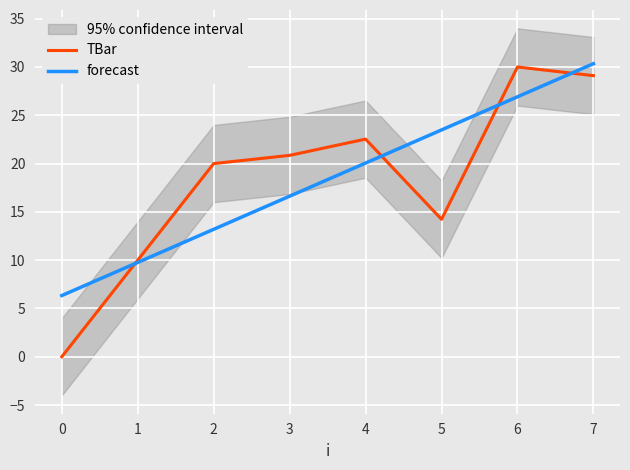

Which category has the highest value across all series?

6